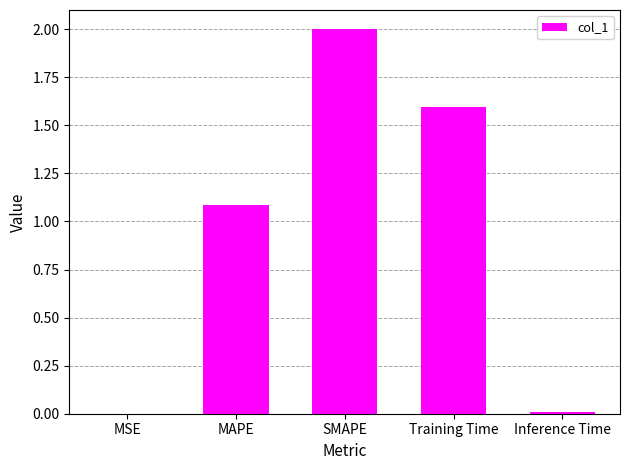

Which category has the highest value across all series?

SMAPE